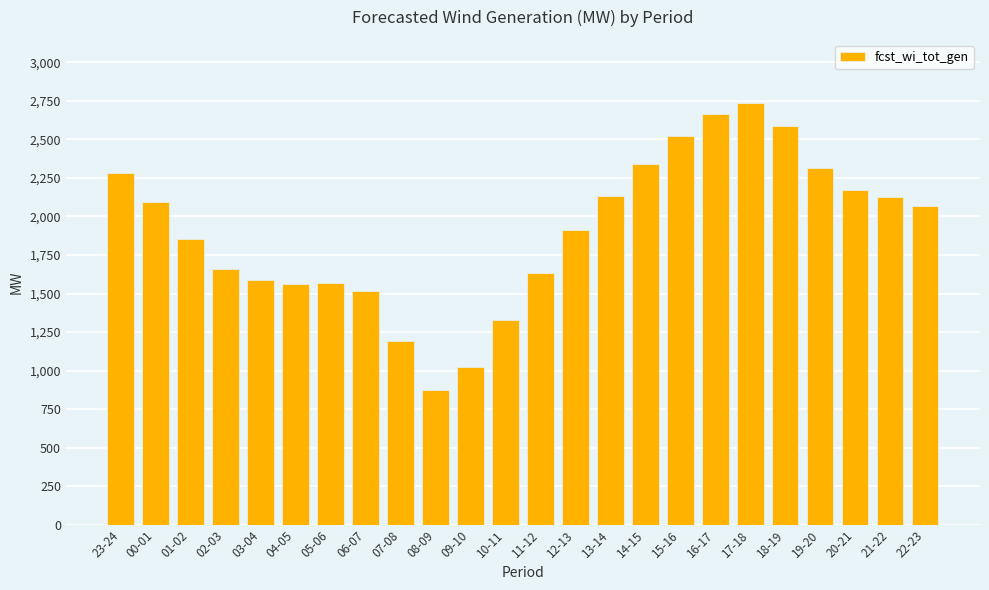

Is it true that the value at 15-16 is 1058?

False